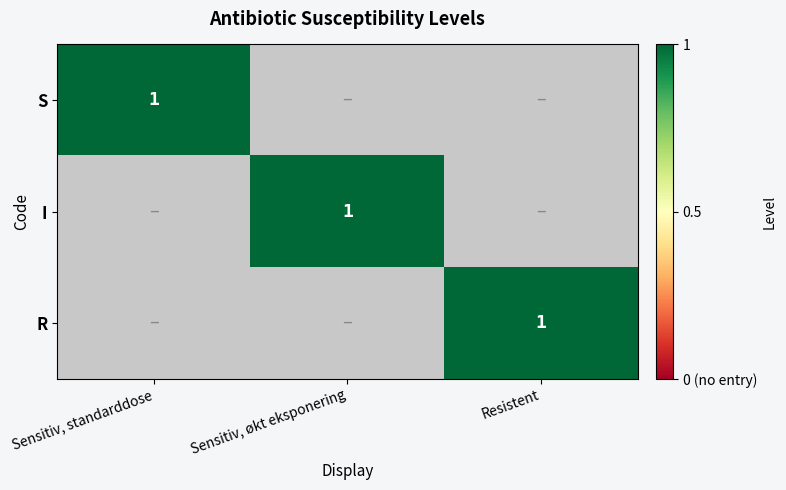

What is the total value across all series at Resistent?

1